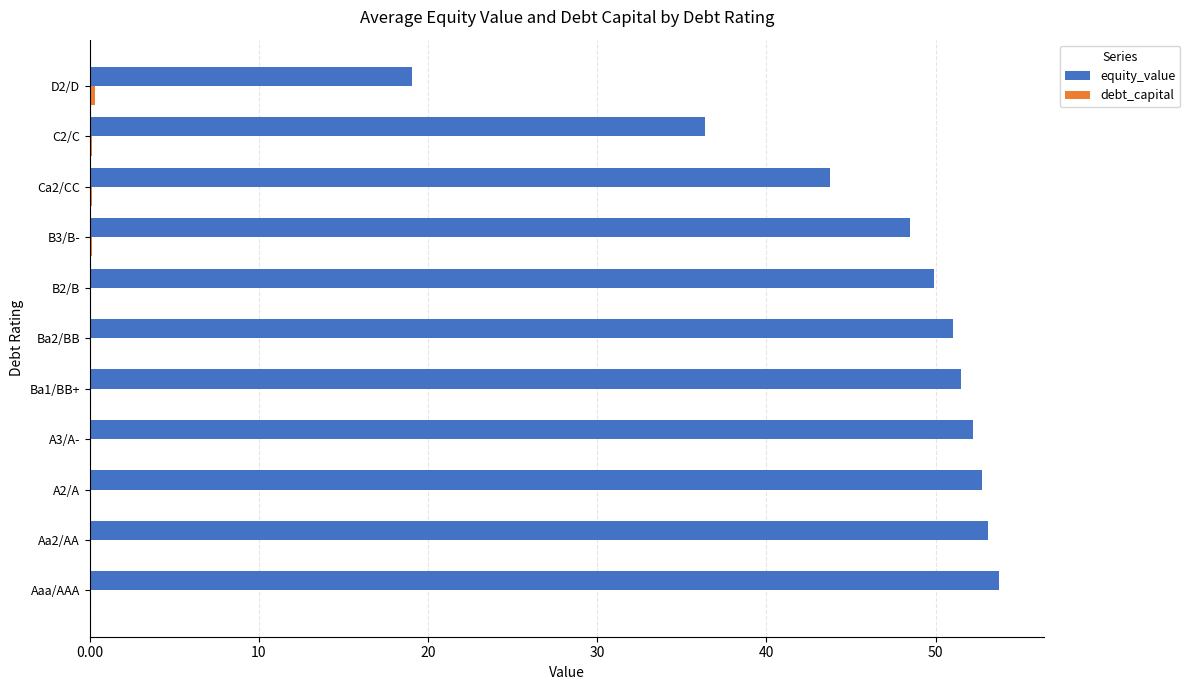

Which series has the largest range (max minus min)?

equity_value